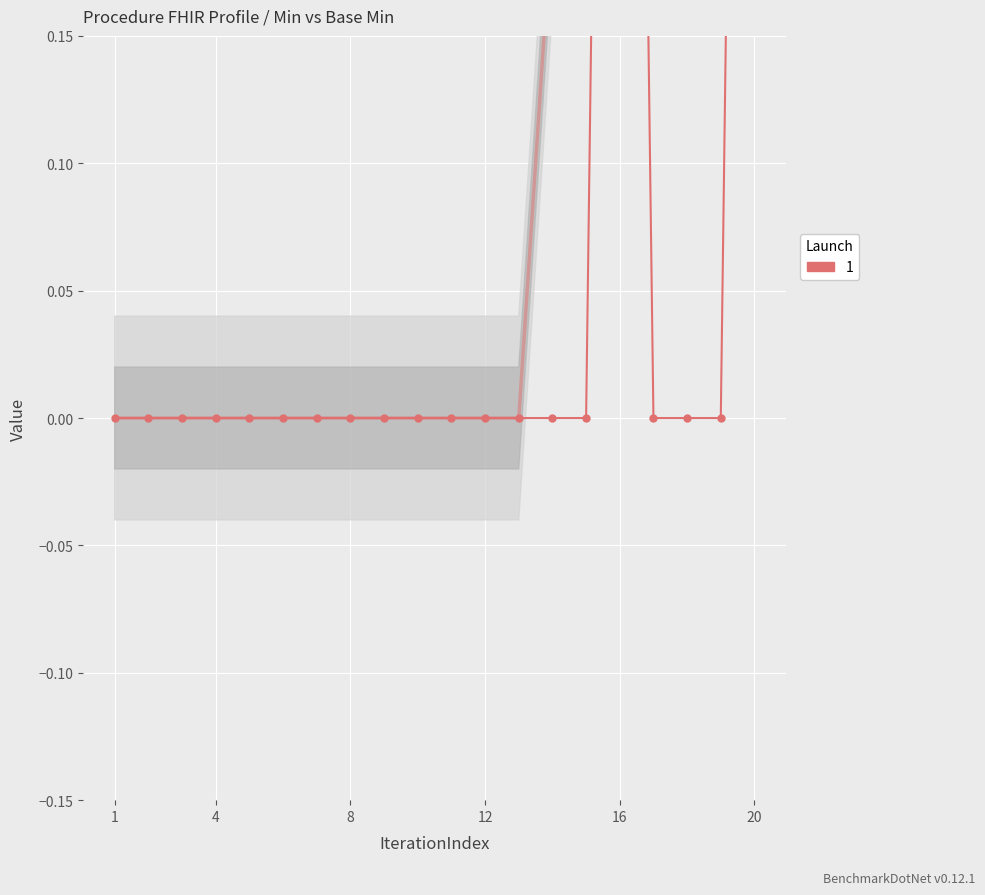

How many lines are shown in the chart?

1